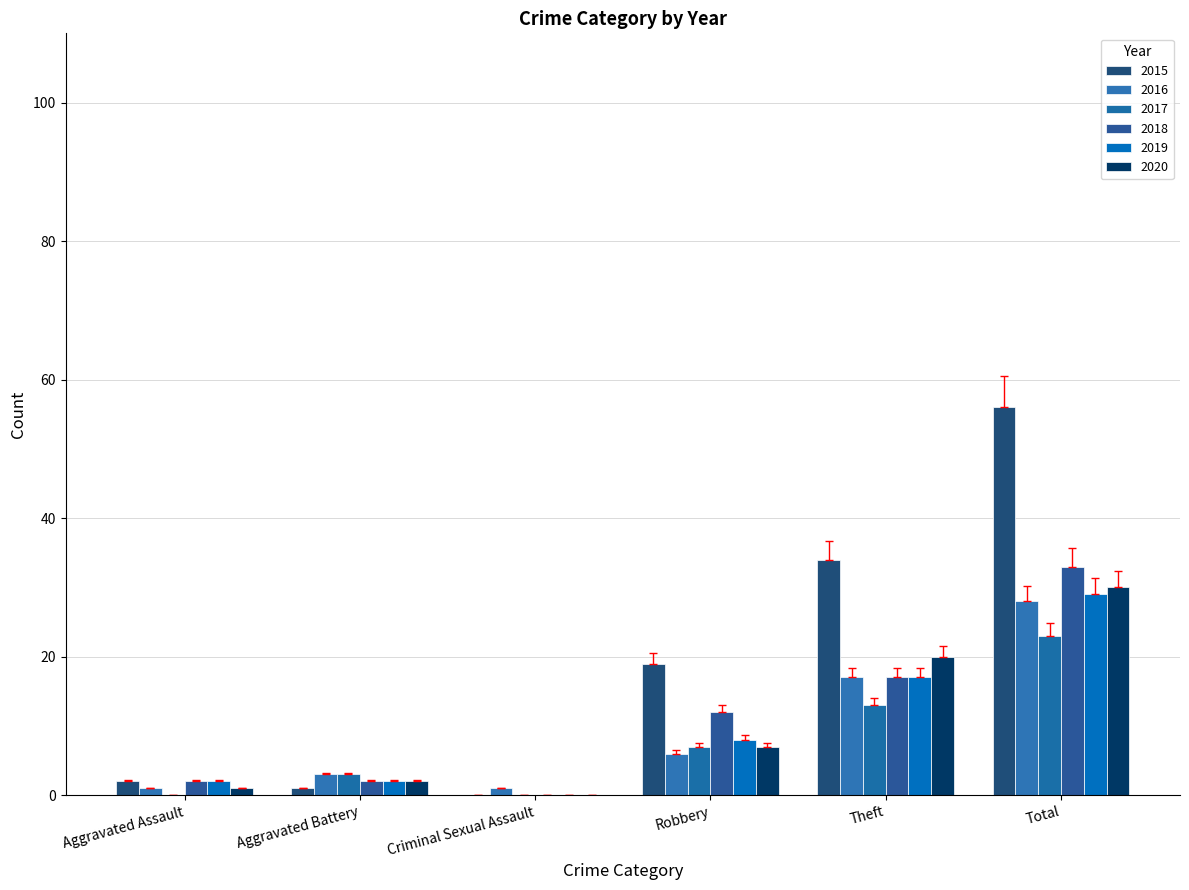

How many positive values does the 2019 series have?

5